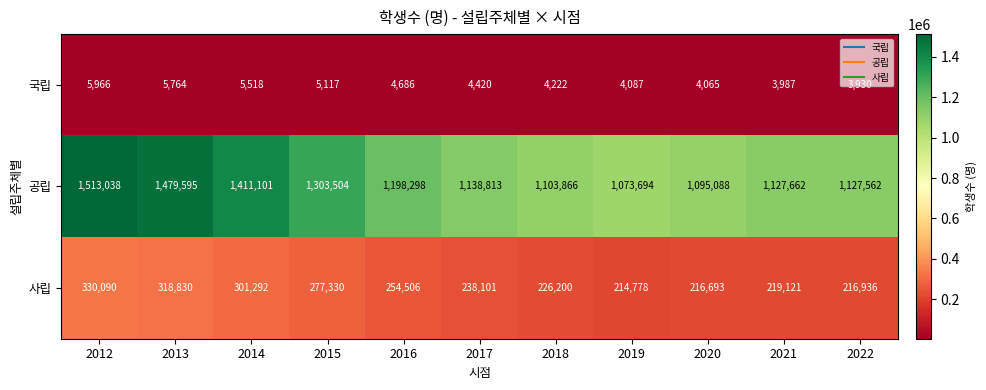

At how many categories does at least one series exceed 499816?

11